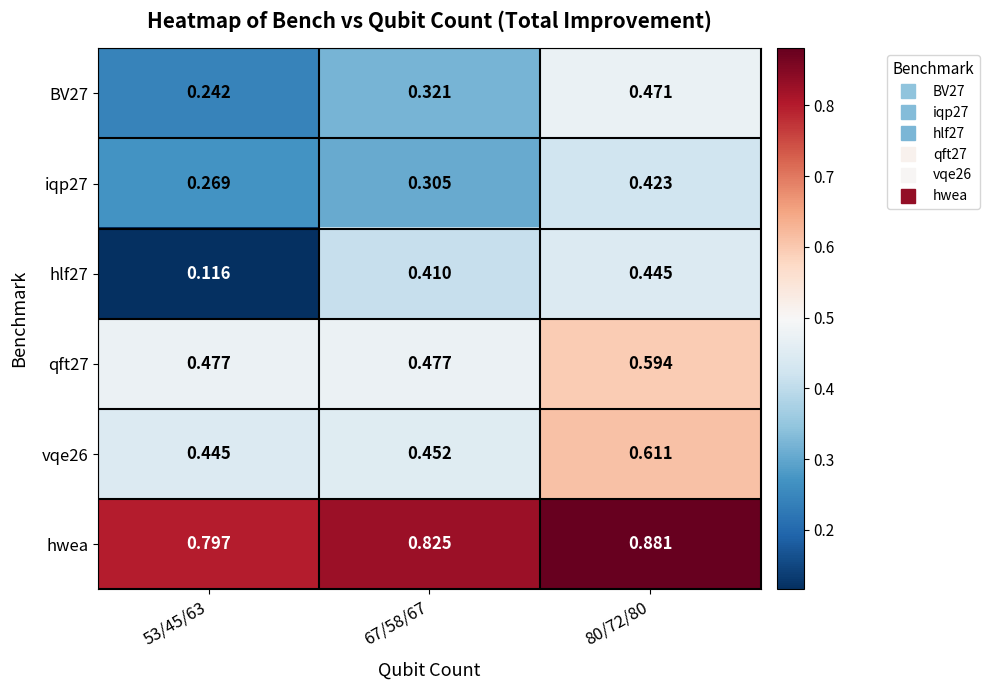

Which category has the lowest value across all series?

53/45/63